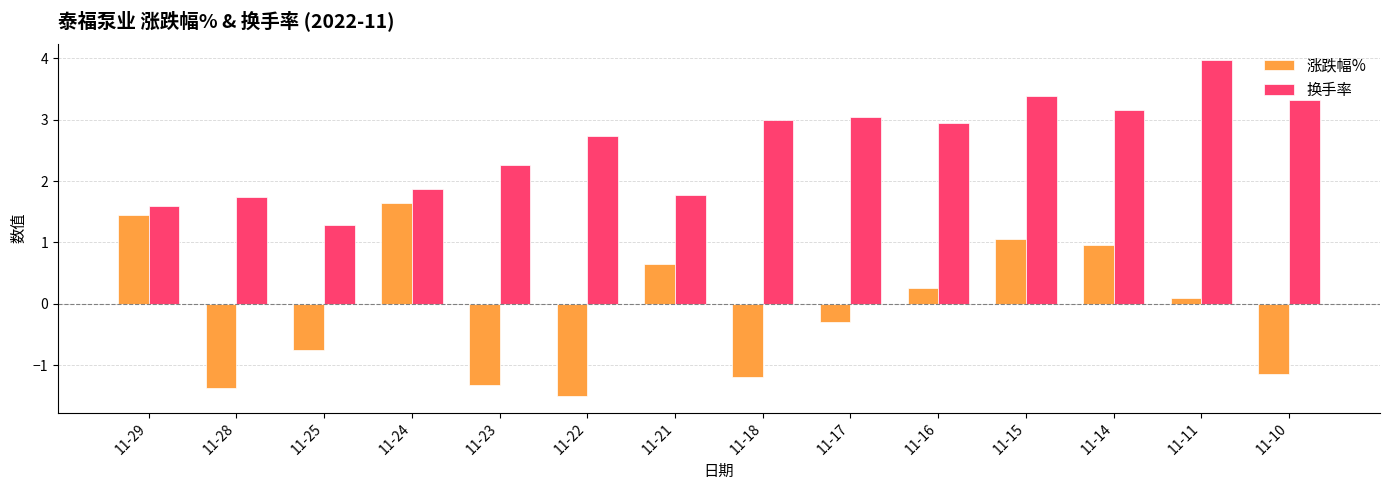

Does the chart contain any negative values?

Yes